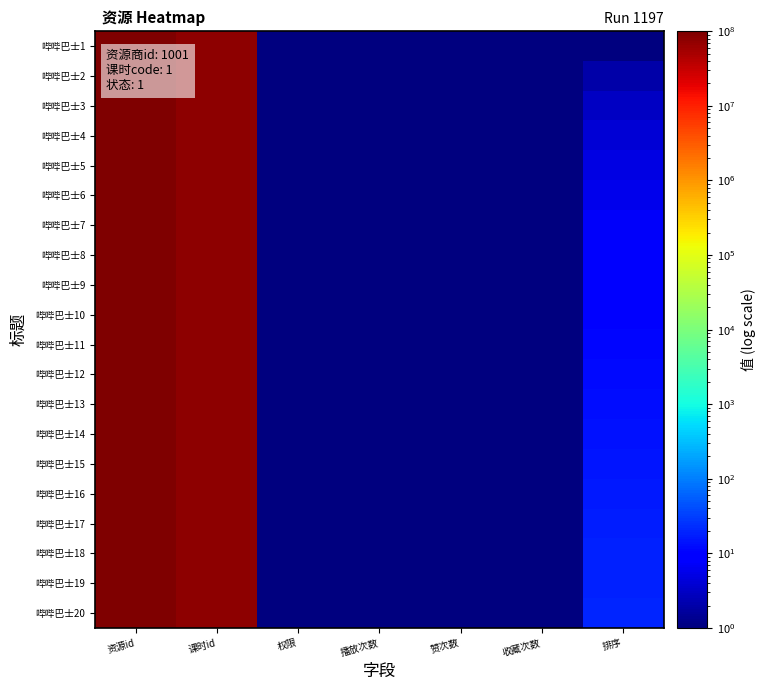

Which category has the highest value across all series?

资源id